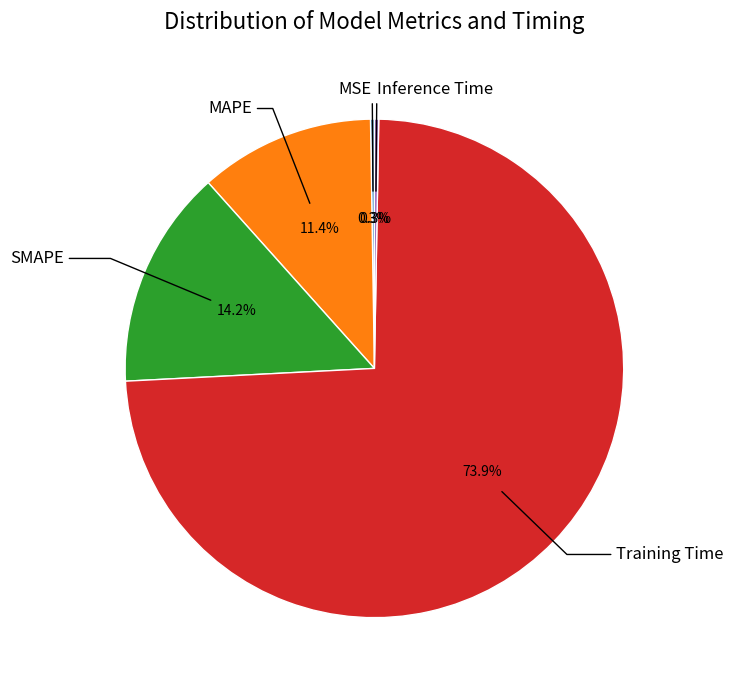

Does any single category account for the majority?

Yes